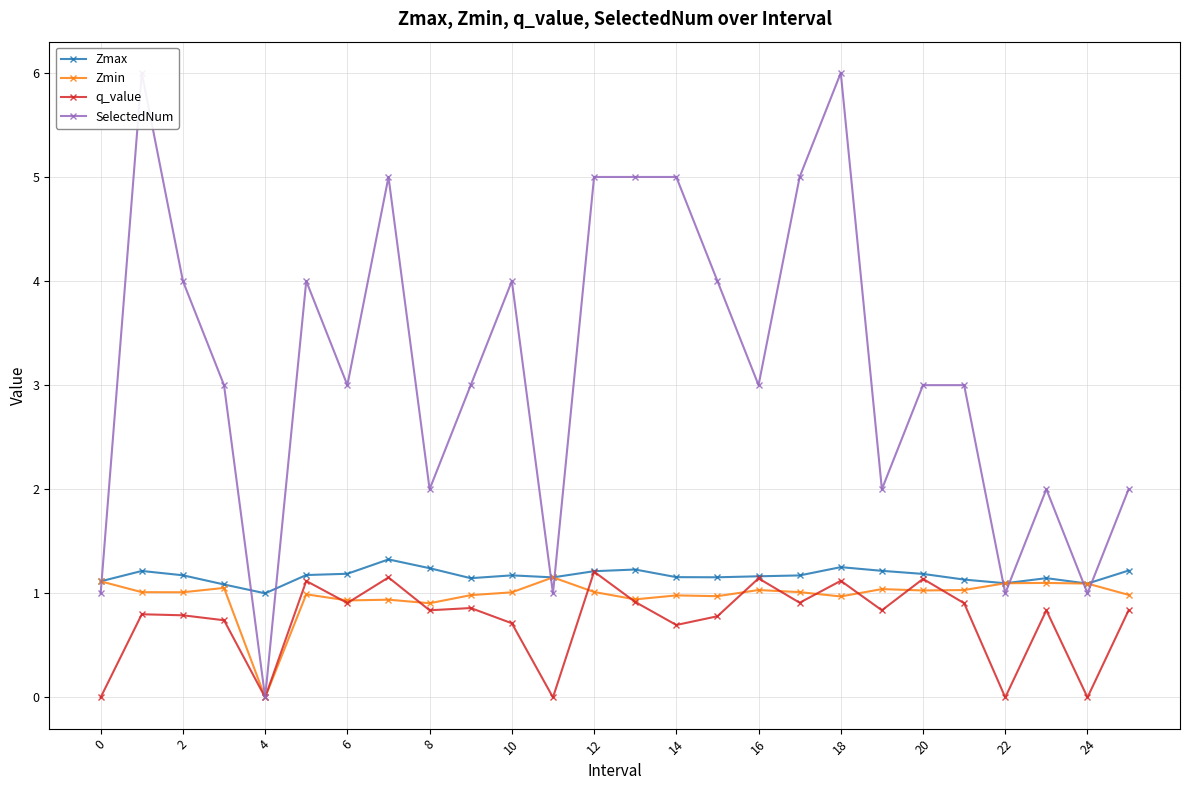

True or false: Zmin has a value of 1.0 at 18.

True